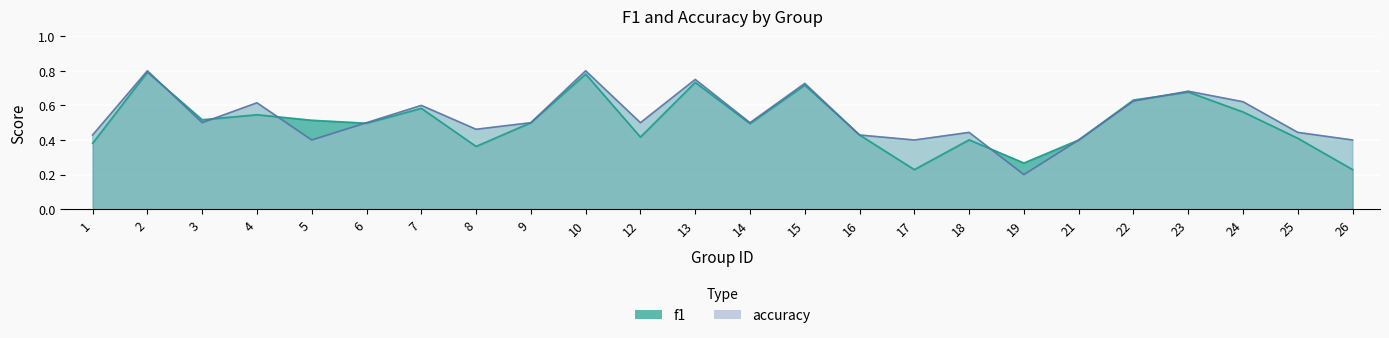

Count the number of categories in the chart.

24